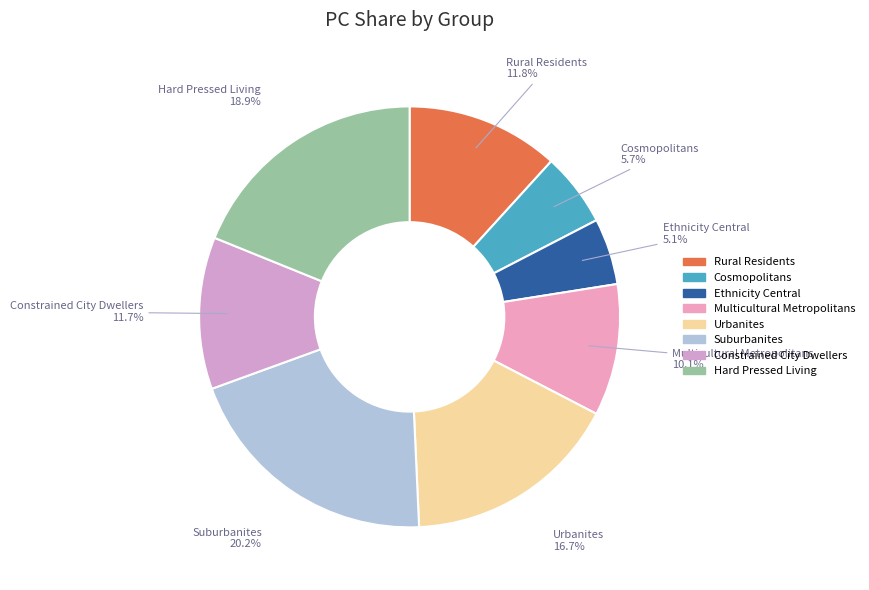

Which has a higher value, Rural Residents or Ethnicity Central?

Rural Residents